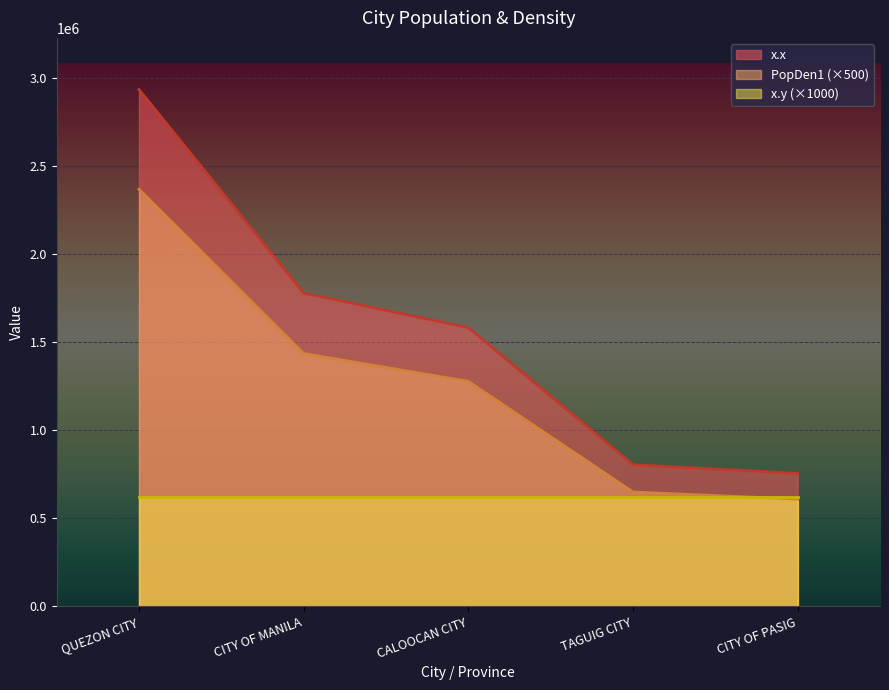

True or false: x.x has a value of 2936116.0 at QUEZON CITY.

True